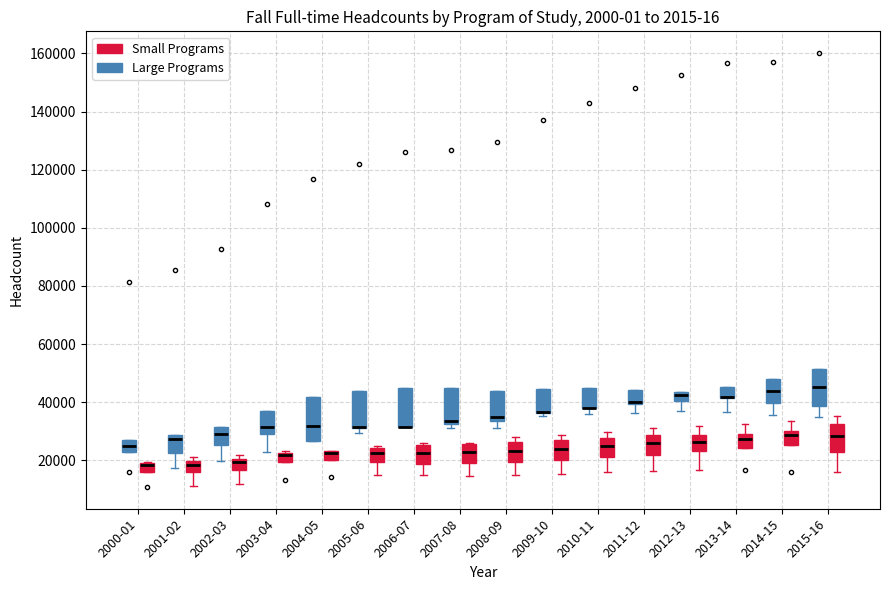

Where is the upper edge of the box for 2004-05 (Small Programs) on the y-axis? The values are not printed on the chart, so give them approximately, as read against the axis.

24000